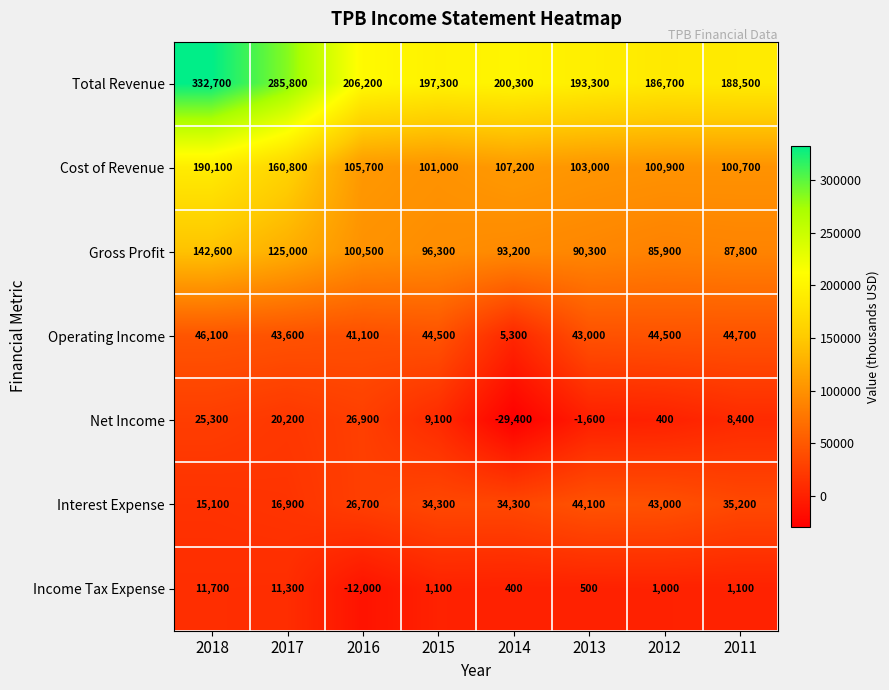

What is the difference between the second highest and second lowest values in the Total Revenue series?

97300